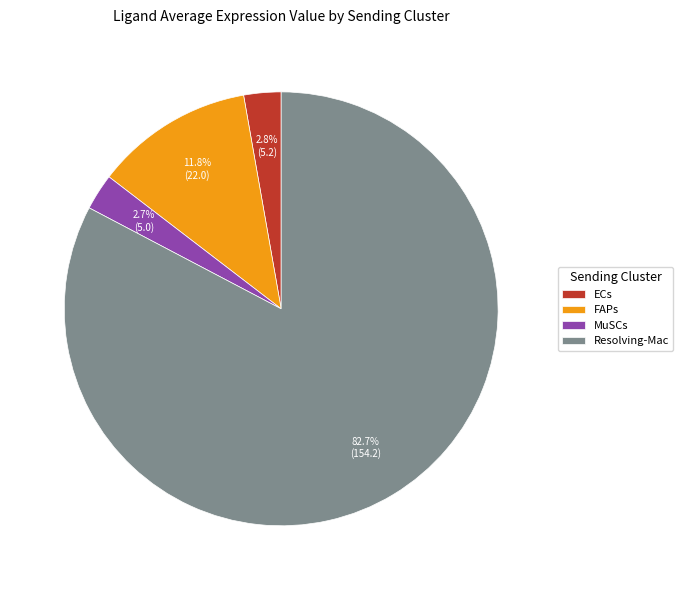

How many slices are in this pie chart?

4